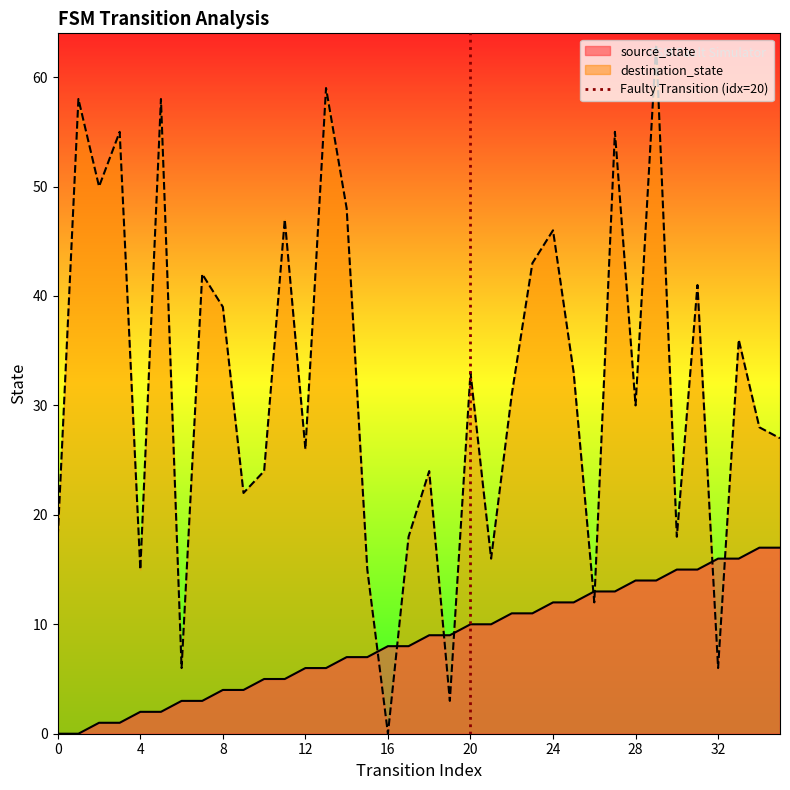

True or false: destination_state and source_state intersect in this chart.

True